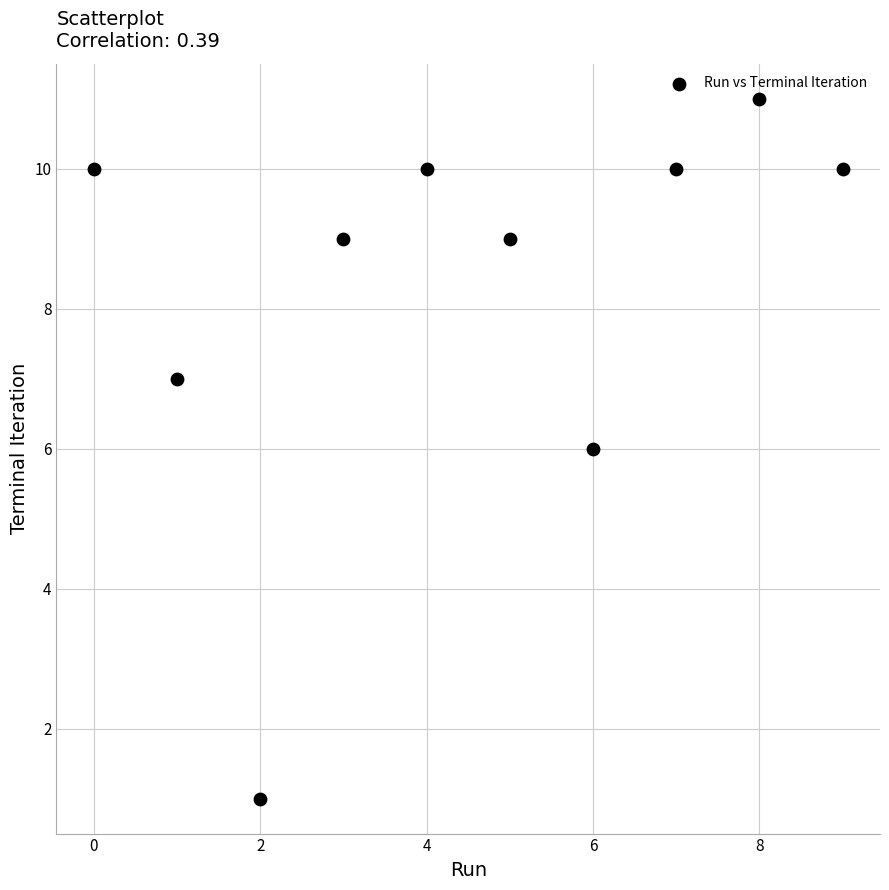

What is the range of Y values (max minus min)?

10